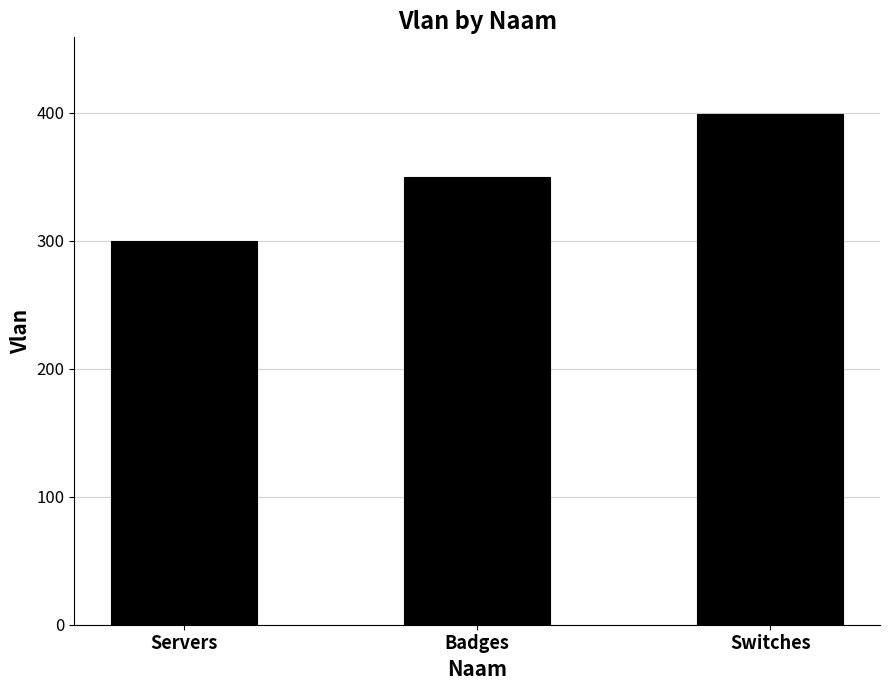

What is the minimum value shown in the chart?

300